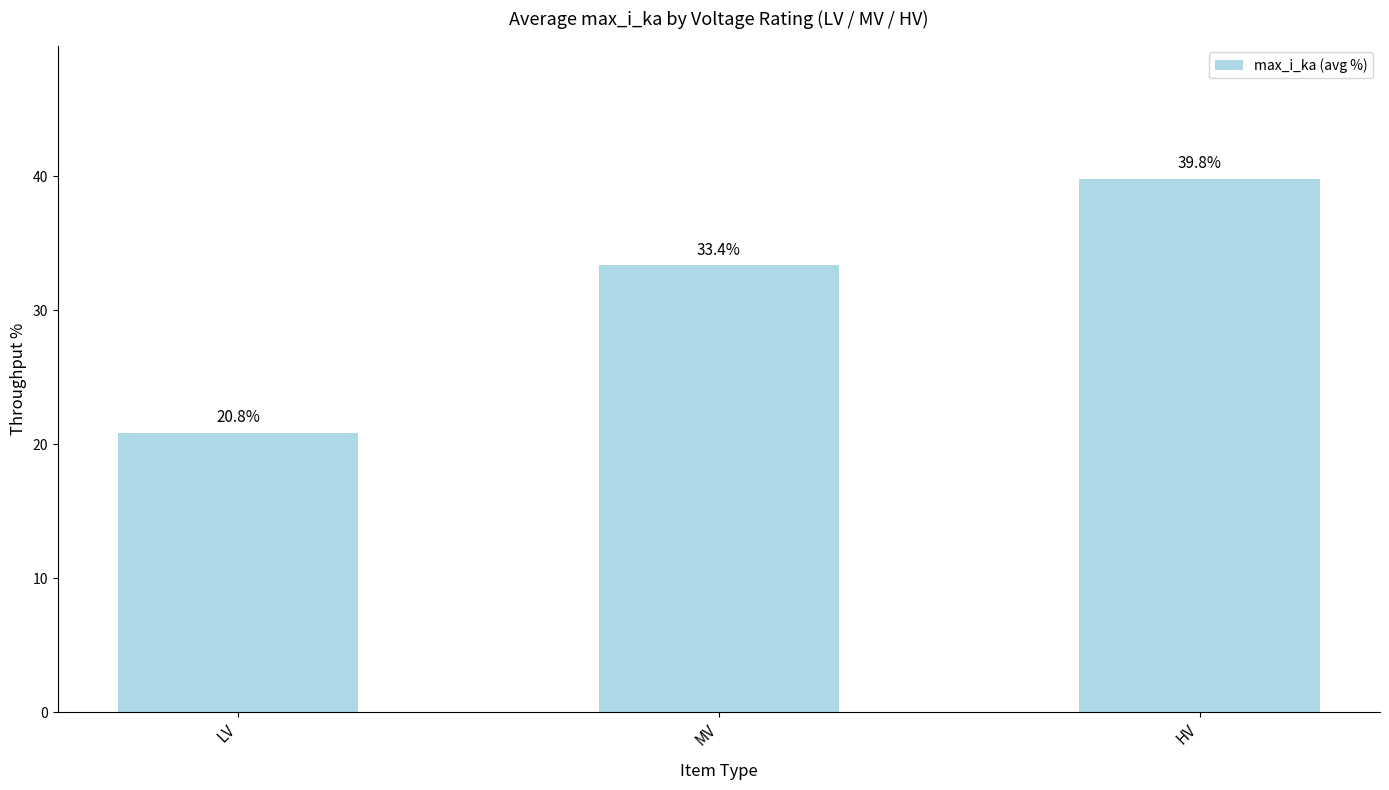

Count the number of data series in this chart.

1